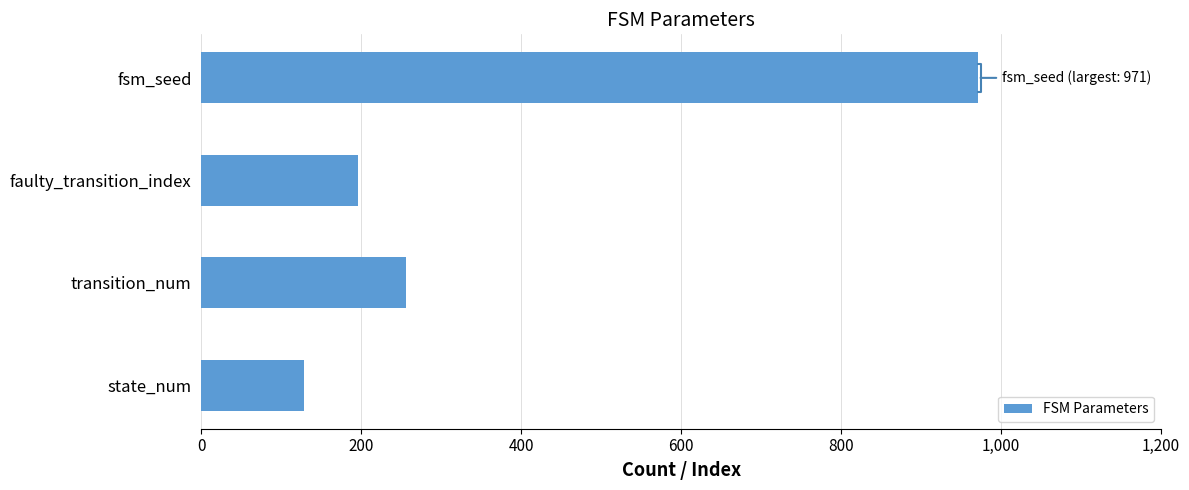

What is the difference between the maximum and minimum values?

843